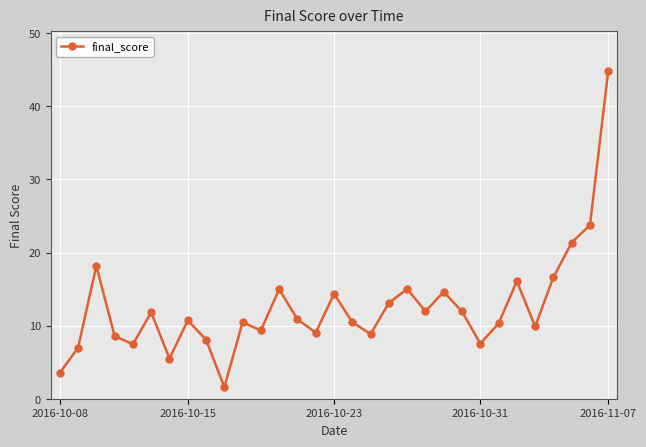

What is the difference between the maximum and minimum values?

43.3